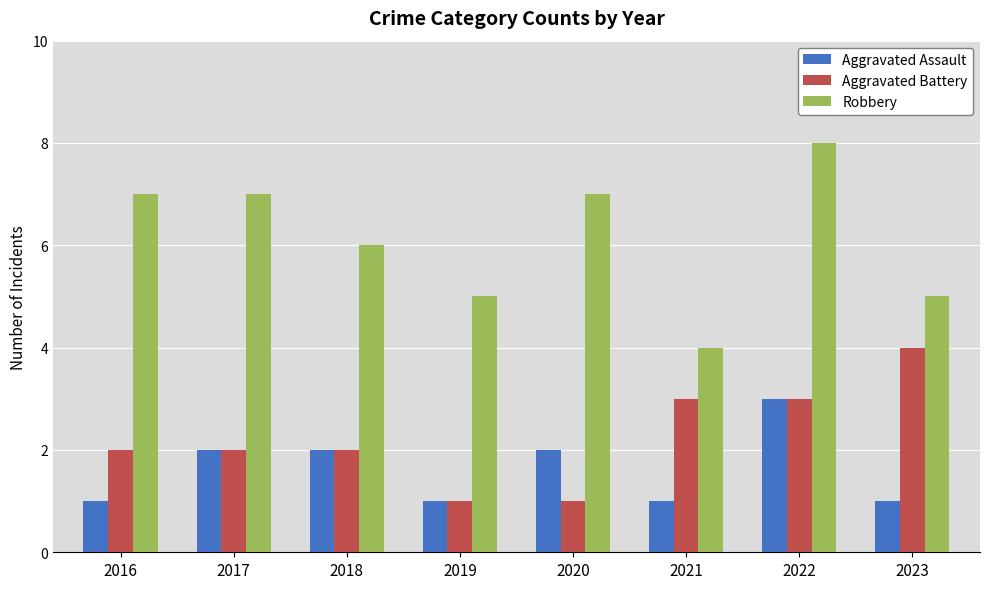

At 2020, list the series in order from largest to smallest.

Robbery, Aggravated Assault, Aggravated Battery